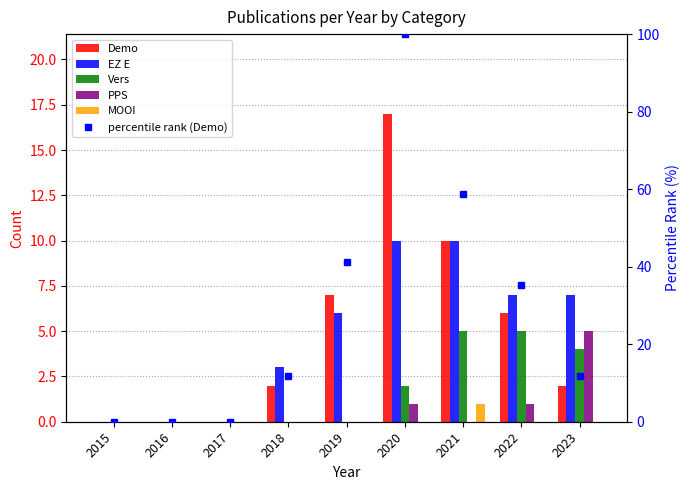

At which label is Demo closest to 8?

2019